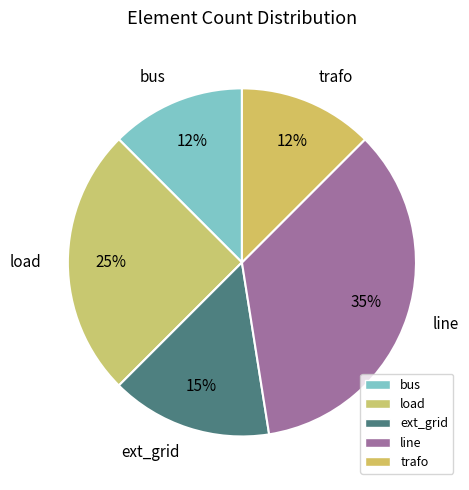

How many slices are in this pie chart?

5